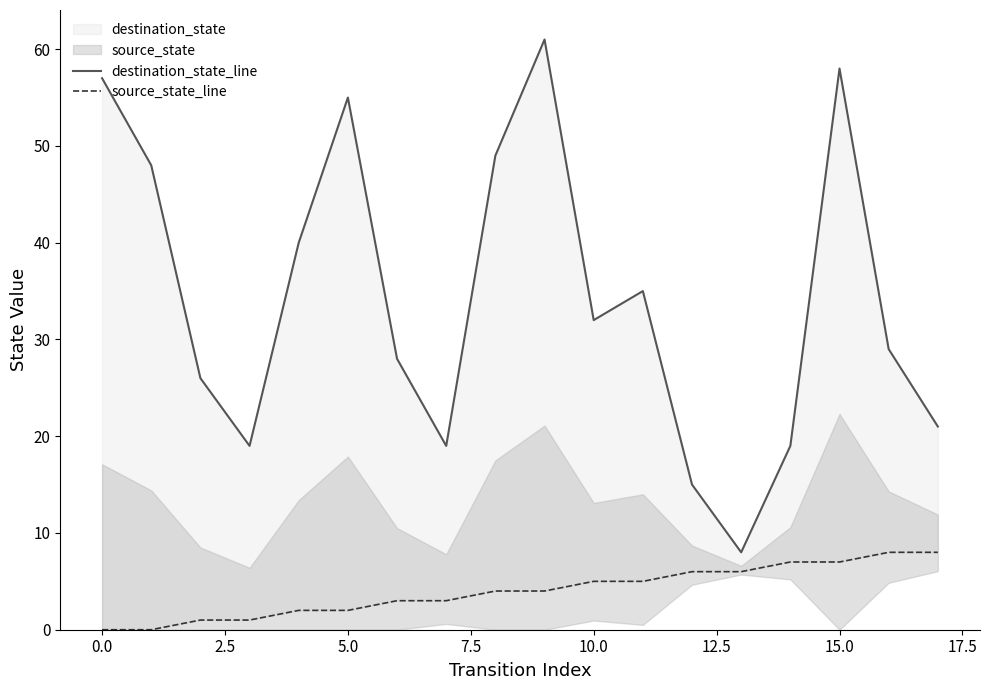

In destination_state_line, how many points are lower than both neighbors (excluding endpoints)?

4